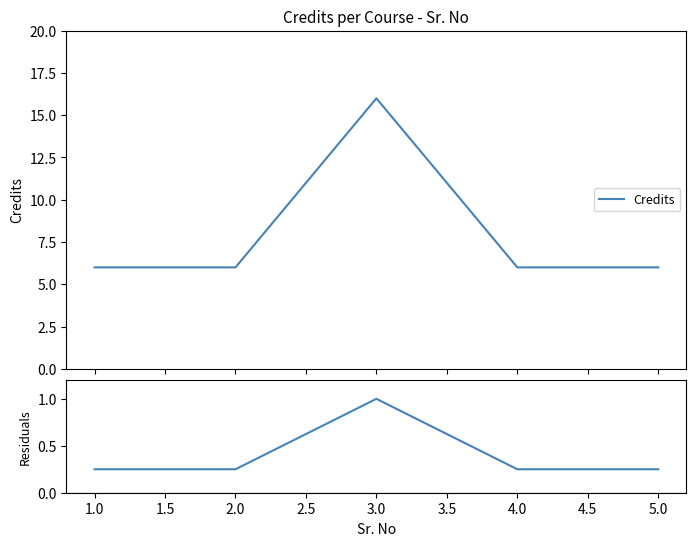

What is the smallest value displayed?

0.2